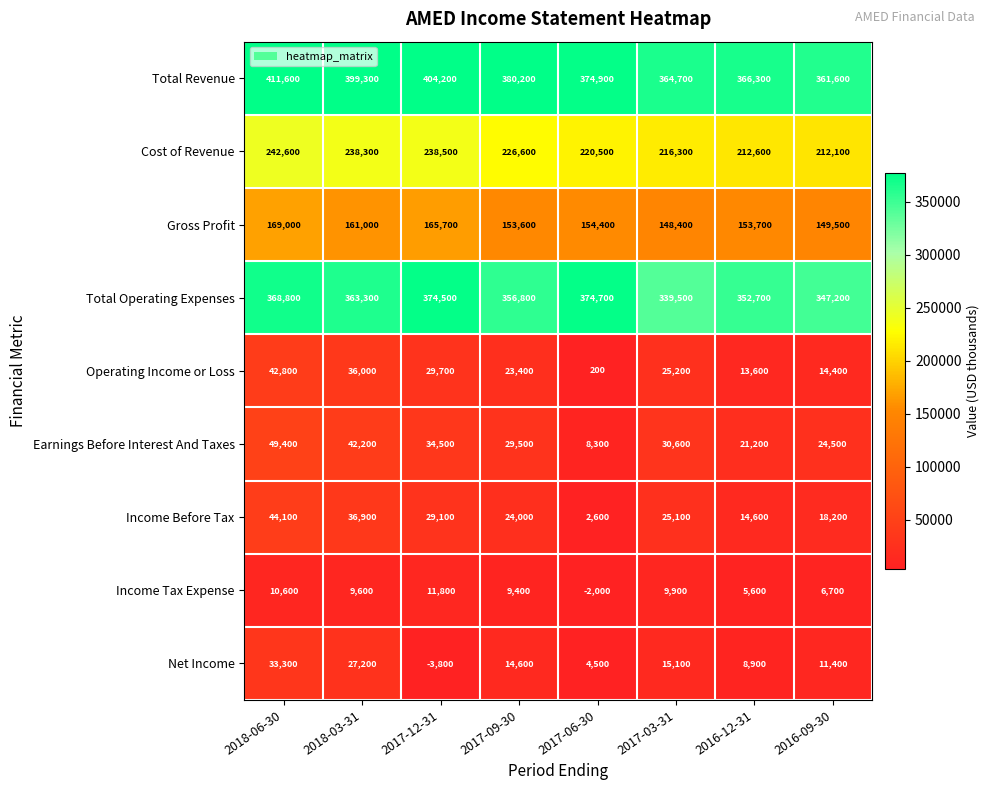

The value of Operating Income or Loss at 2016-09-30 is 14400. True or false?

True